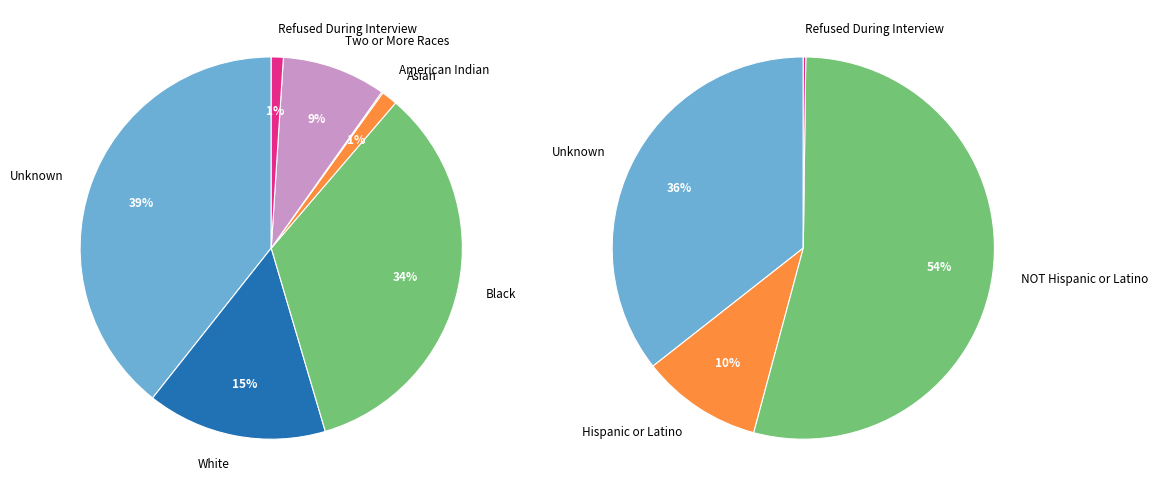

Is there a majority slice in this chart?

No